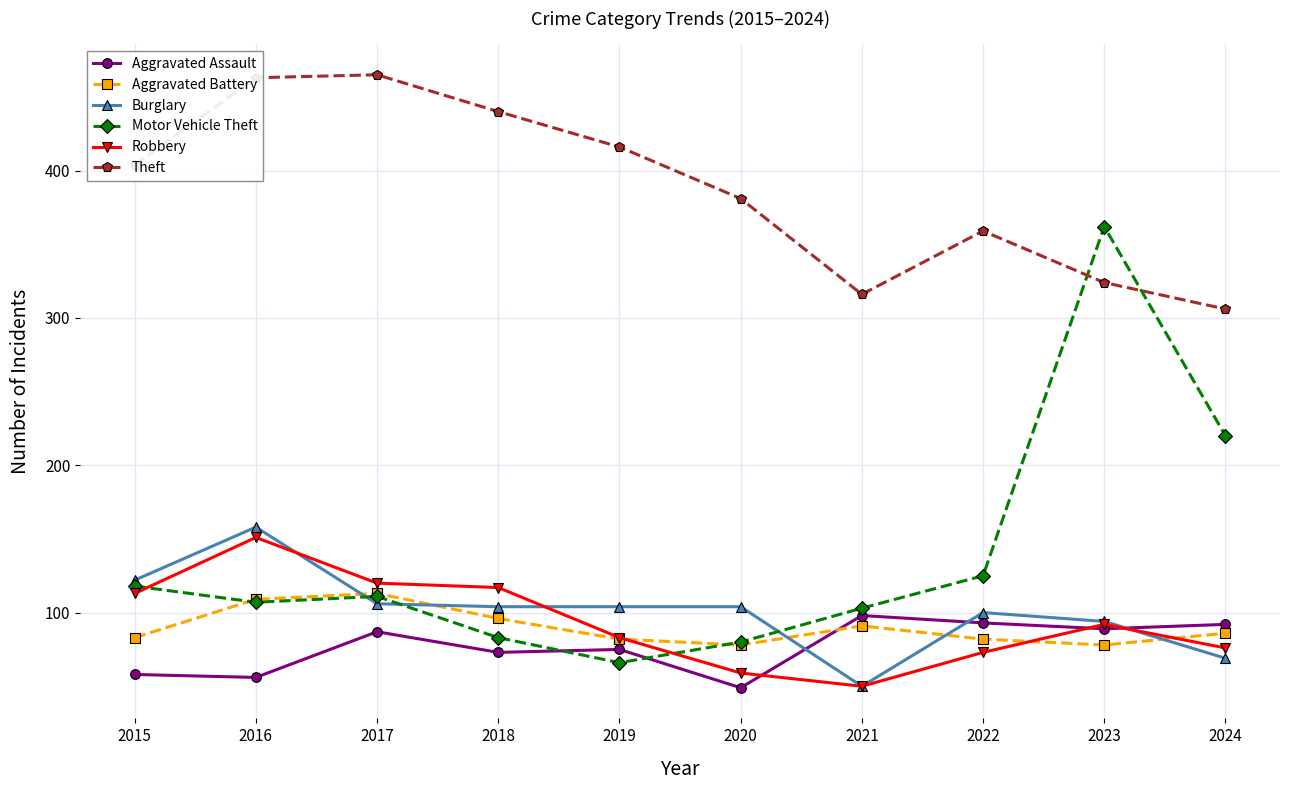

What are all the series names shown in the legend?

Aggravated Assault, Aggravated Battery, Burglary, Motor Vehicle Theft, Robbery, Theft